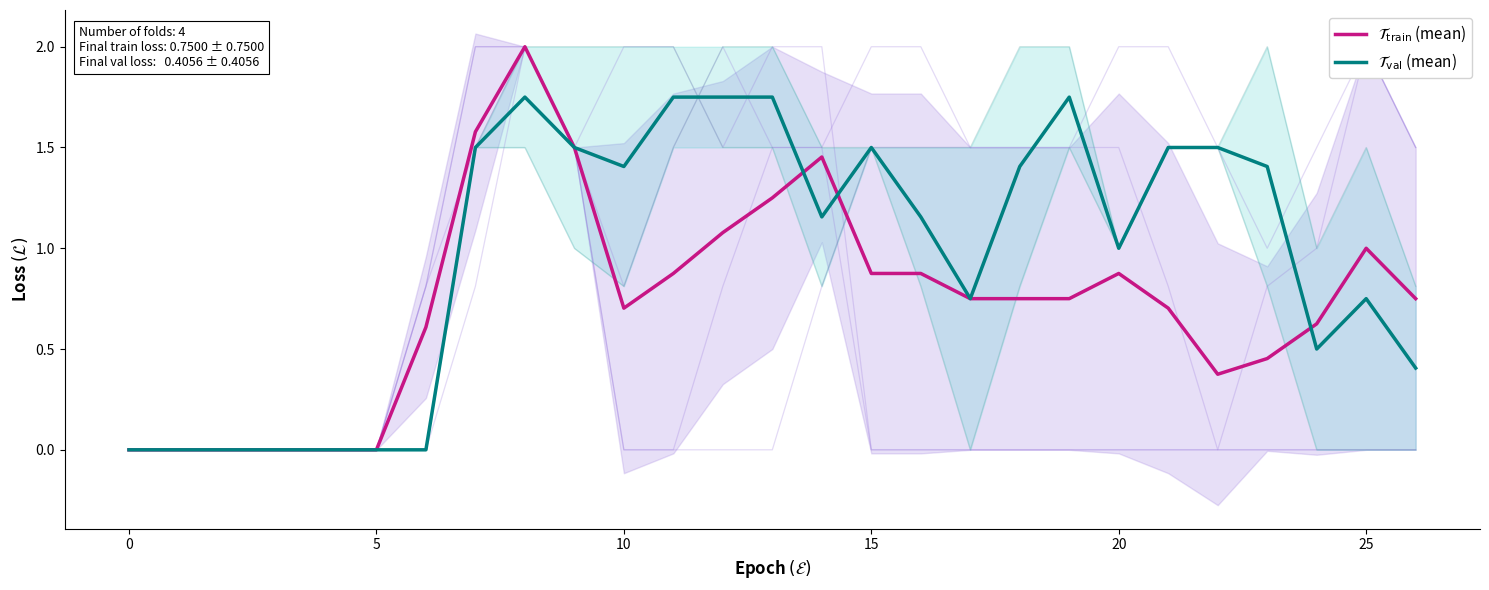

What is the difference between the $\mathcal{T}_{\mathrm{val}}$ (mean) values at 5 and 17?

0.8